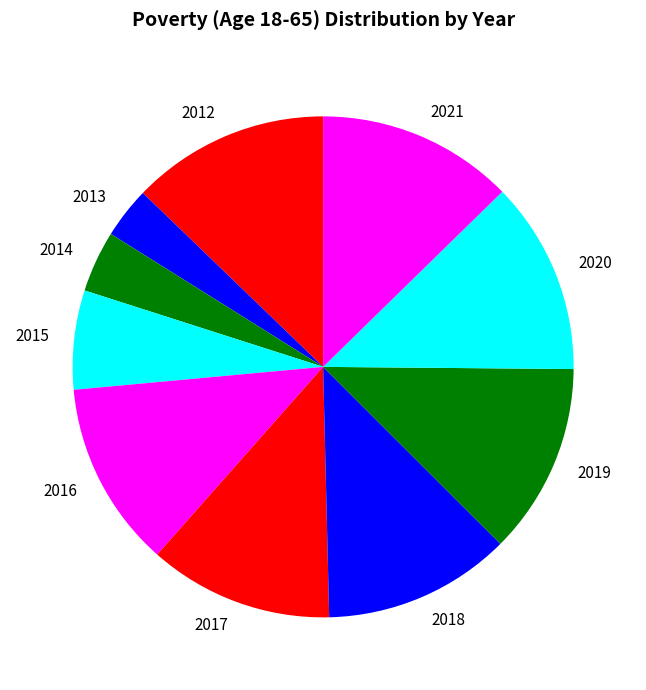

Combined, do 2016 and 2019 account for over 50%?

No